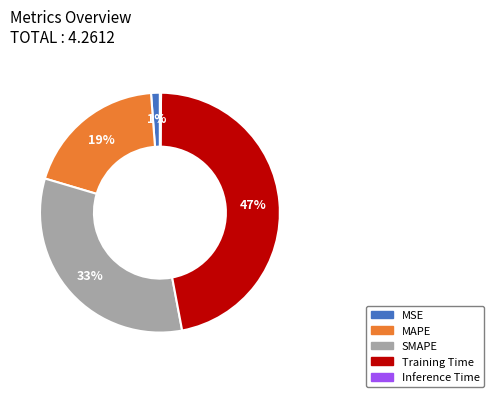

Is the sum of SMAPE and MSE greater than half?

No